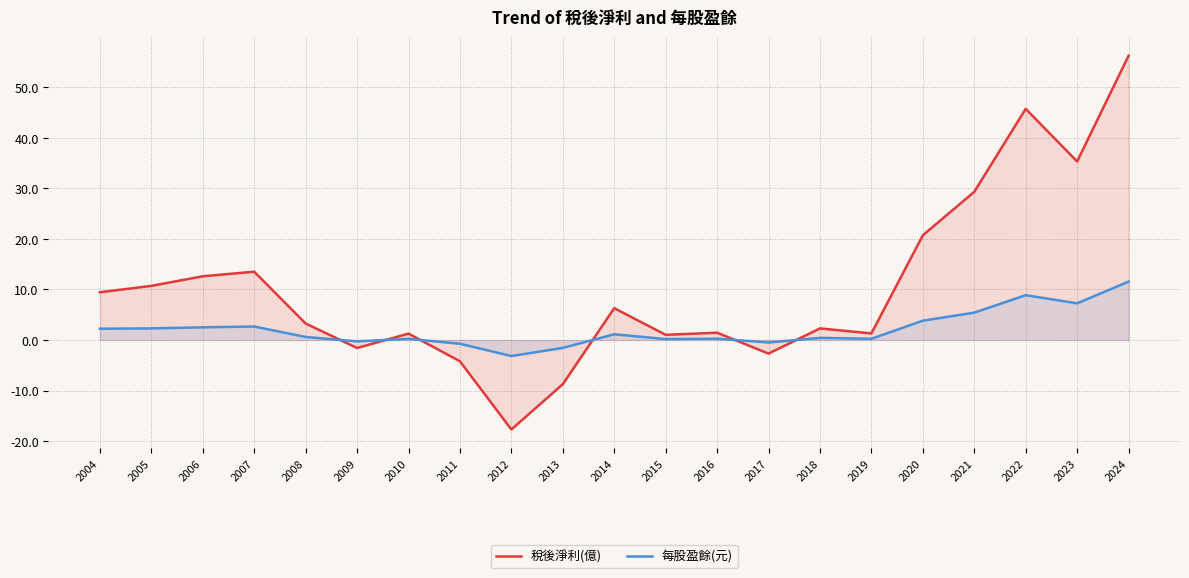

At which category does 稅後淨利(億) reach its first local peak?

2007